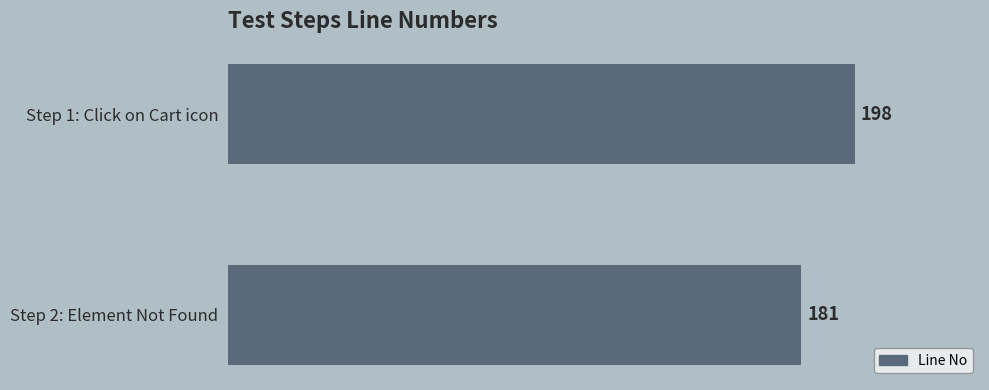

Reading top to bottom, extract all data points from this chart.

198	181